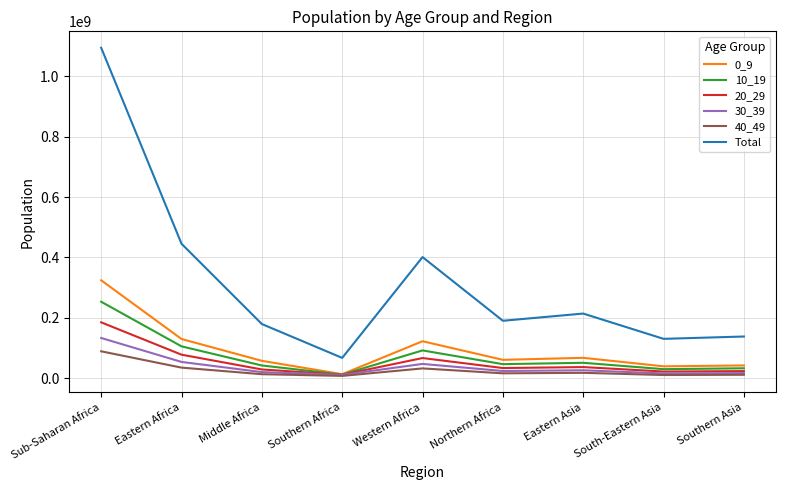

What are all the series names shown in the legend?

0_9, 10_19, 20_29, 30_39, 40_49, Total